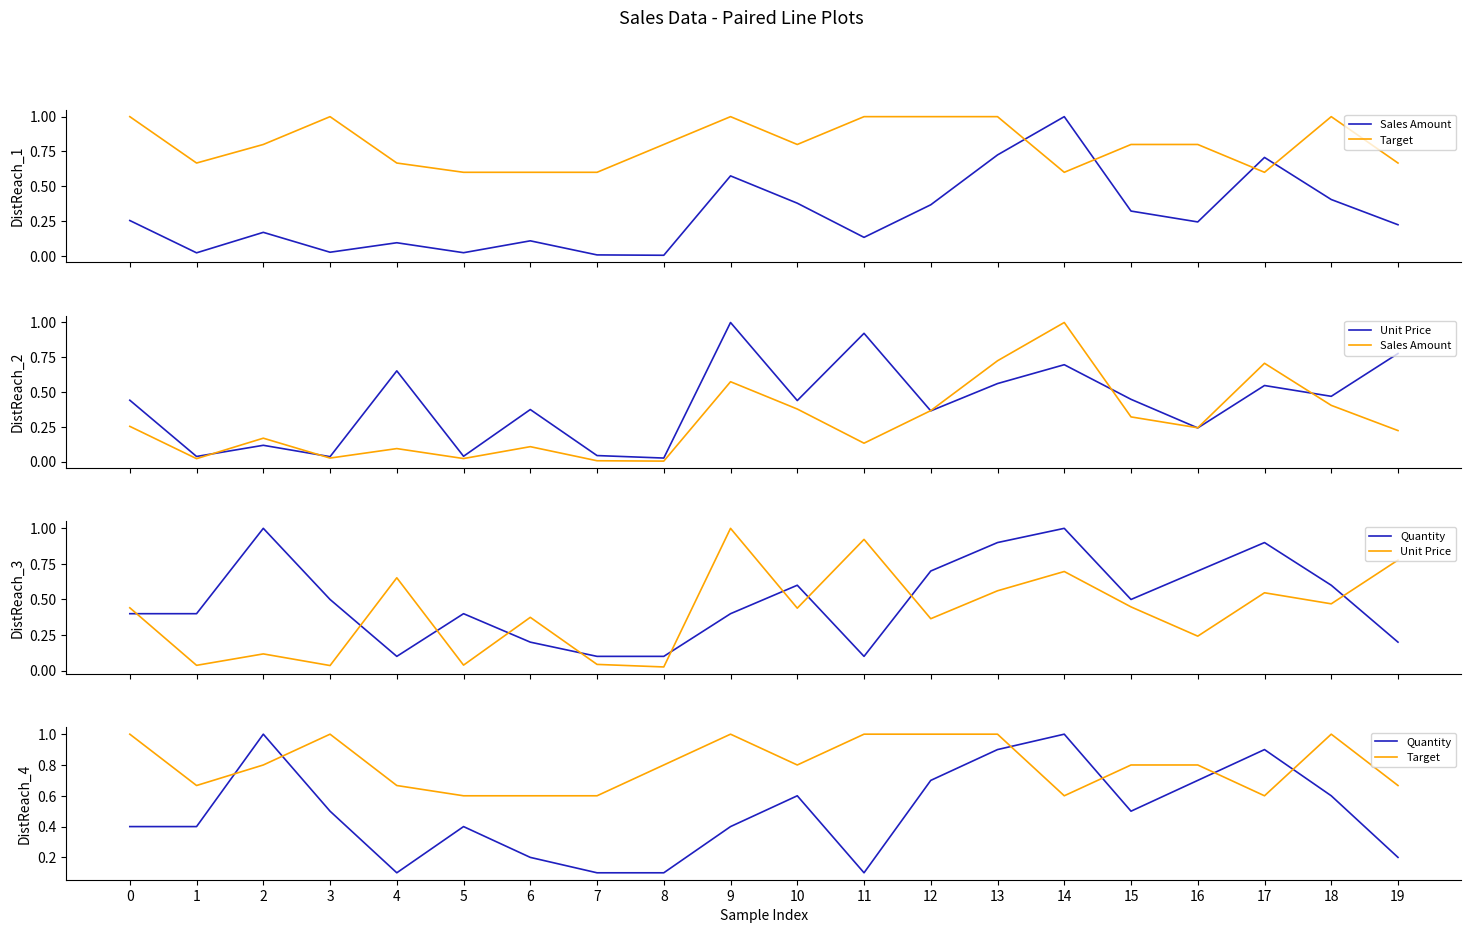

Reading right to left, transcribe all the data shown in this chart.

Sales Amount: 0.2	0.4	0.7	0.2	0.3	1.0	0.7	0.4	0.1	0.4	0.6	0.0	0.0	0.1	0.0	0.1	0.0	0.2	0.0	0.3
Target: 0.7	1.0	0.6	0.8	0.8	0.6	1.0	1.0	1.0	0.8	1.0	0.8	0.6	0.6	0.6	0.7	1.0	0.8	0.7	1.0
Unit Price: 0.8	0.5	0.5	0.2	0.4	0.7	0.6	0.4	0.9	0.4	1.0	0.0	0.0	0.4	0.0	0.7	0.0	0.1	0.0	0.4
Quantity: 0.2	0.6	0.9	0.7	0.5	1.0	0.9	0.7	0.1	0.6	0.4	0.1	0.1	0.2	0.4	0.1	0.5	1.0	0.4	0.4